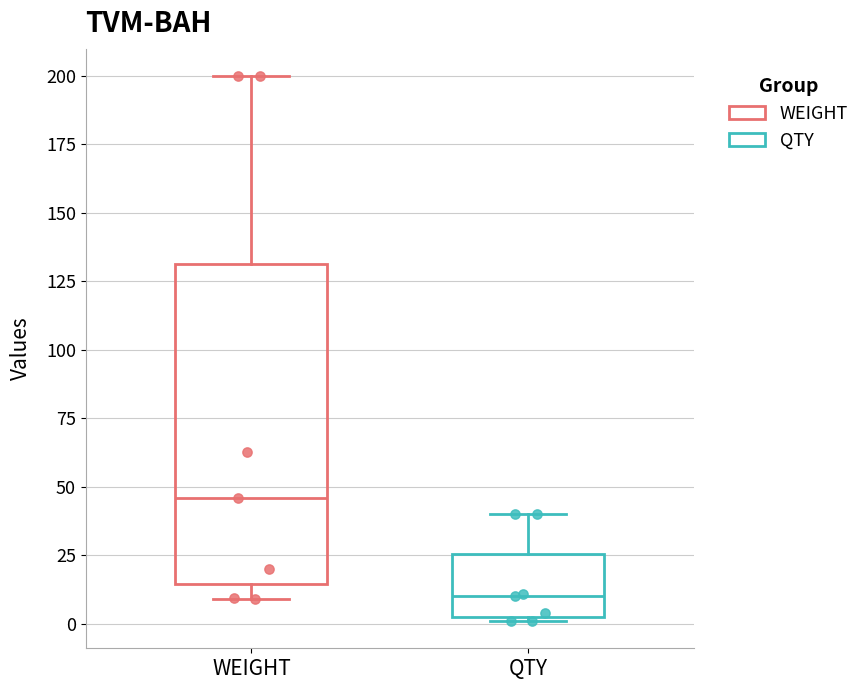

Where is the upper edge of the box for WEIGHT on the y-axis? The values are not printed on the chart, so give them approximately, as read against the axis.

130